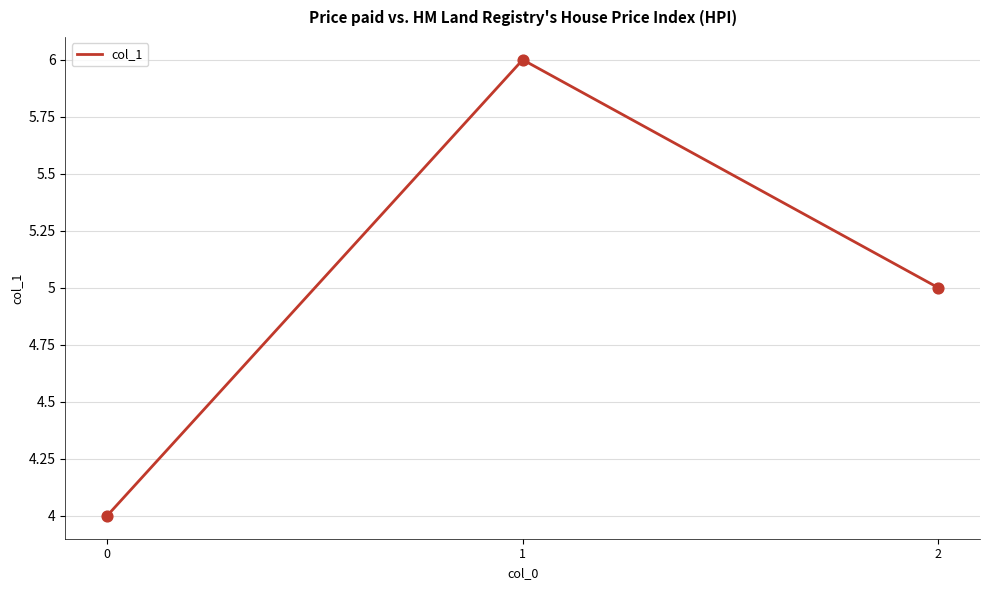

What is the change in value from 0 to 2?

+1